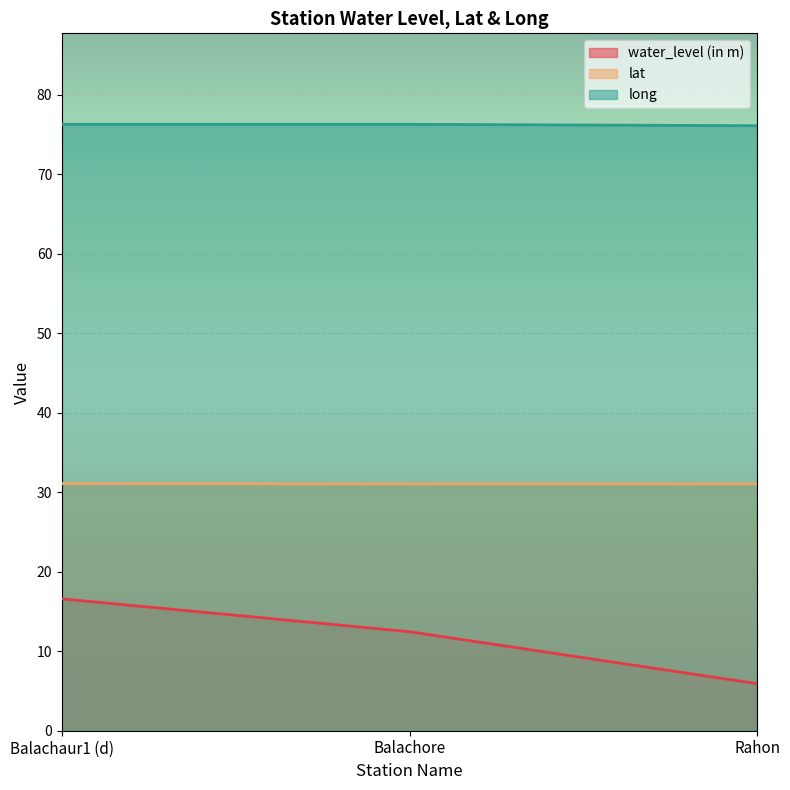

At which category is the sum across all series the highest?

Balachaur1 (d)